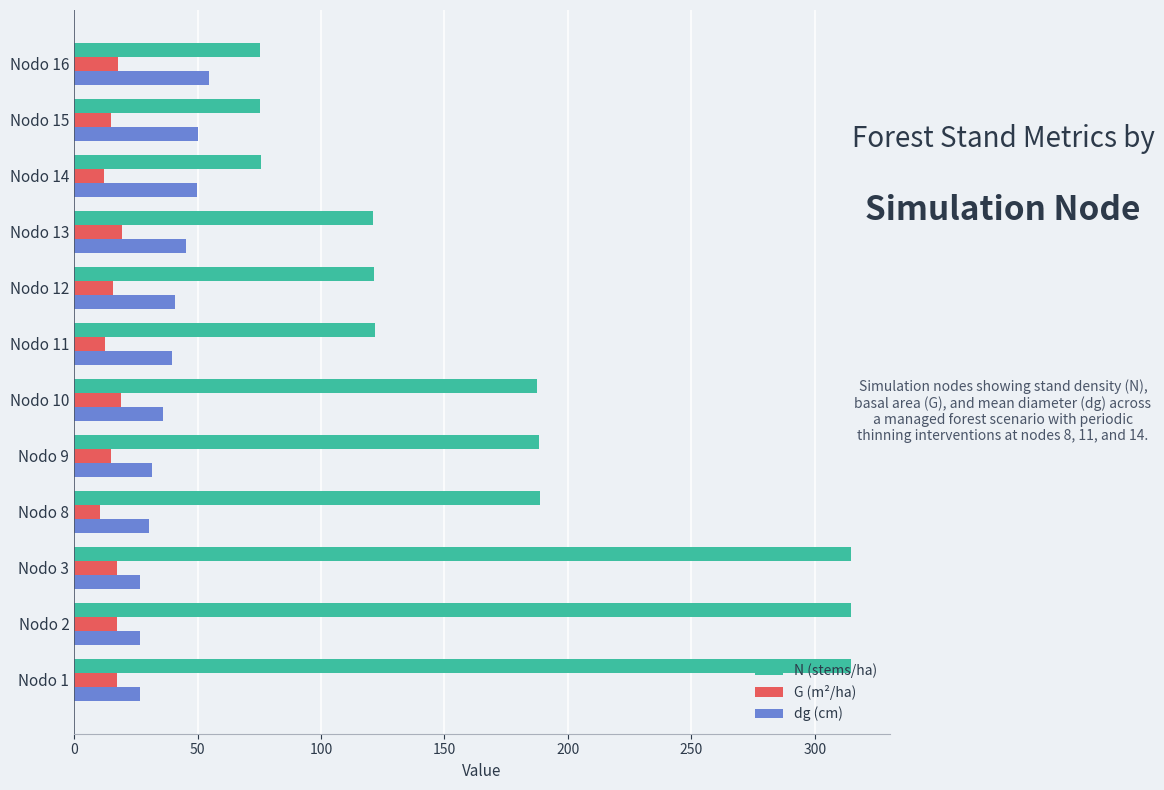

Between Nodo 3 and Nodo 14, which series saw the biggest shift?

N (stems/ha)